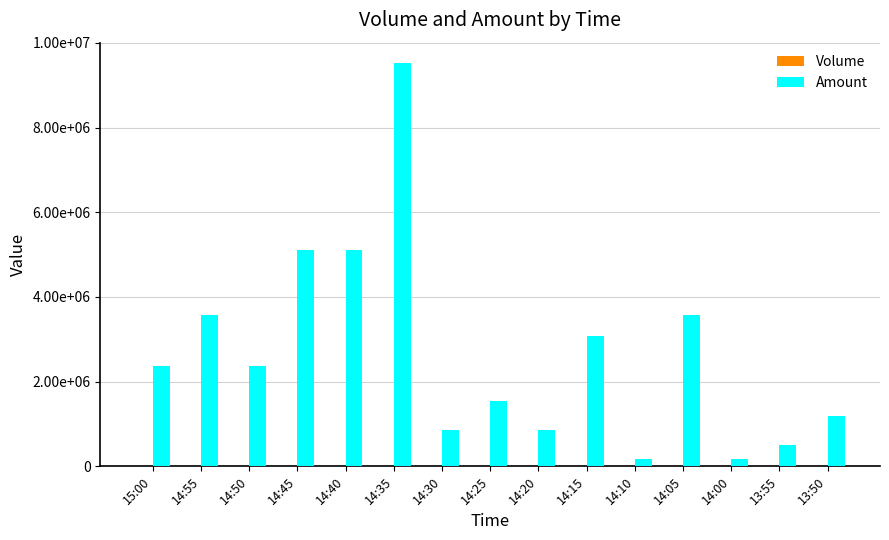

At how many categories does at least one series exceed 1288522?

9